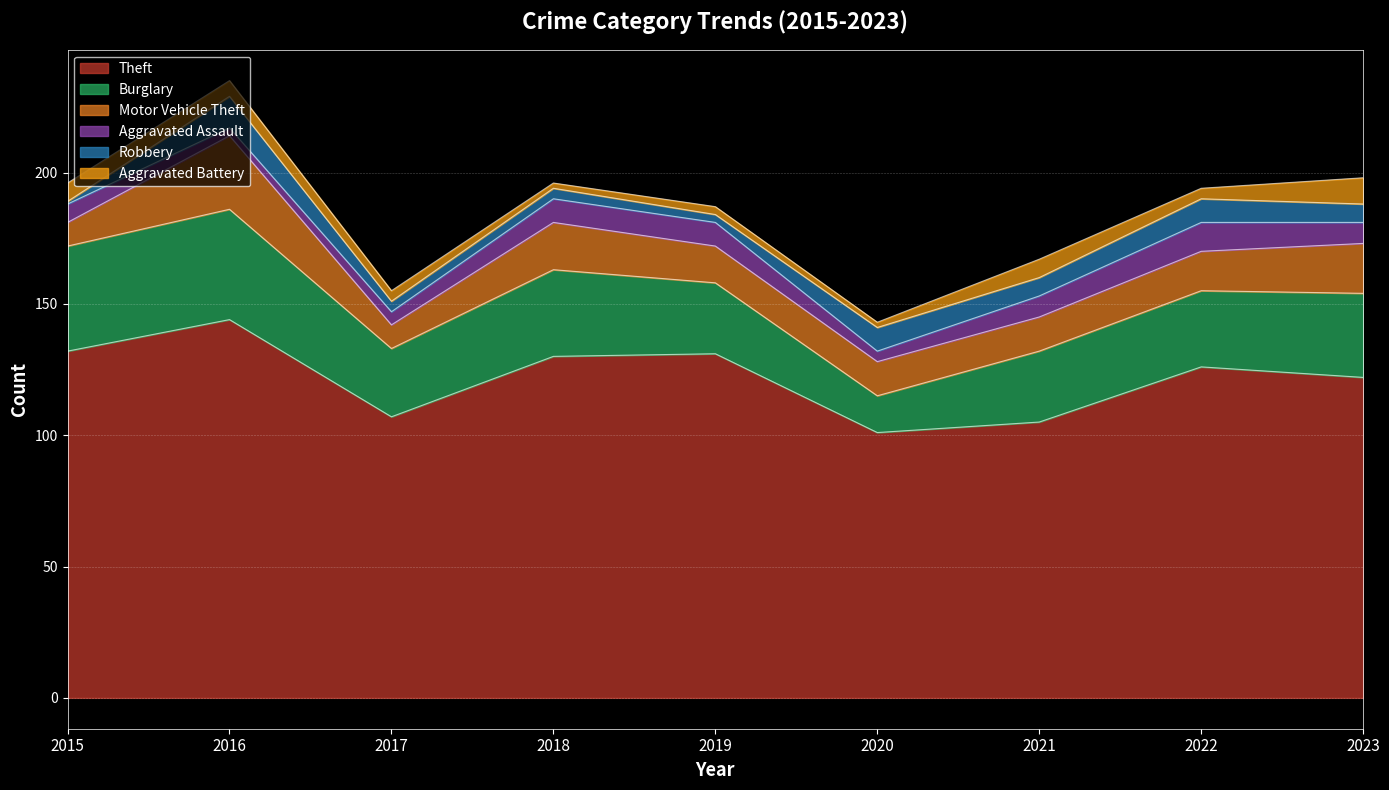

How many data points in Robbery are above 7?

3